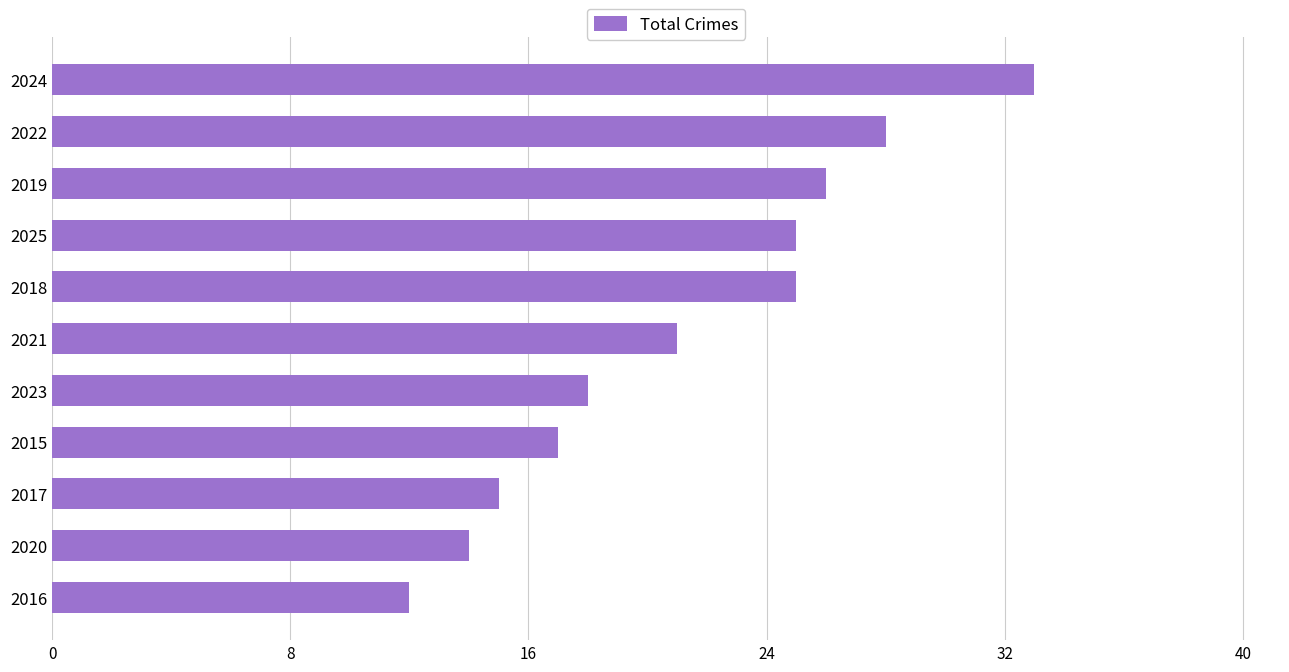

Reading top to bottom, what are all the values shown in this chart?

33	28	26	25	25	21	18	17	15	14	12